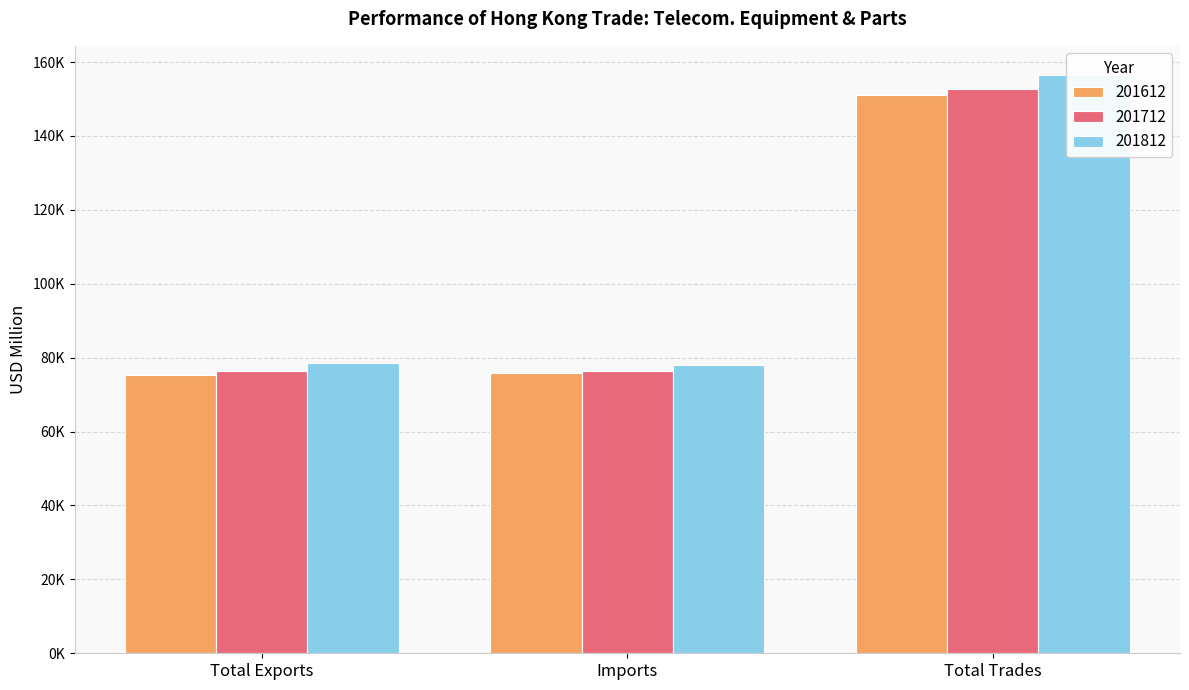

The value of 201612 at Total Exports is 126710.2. True or false?

False